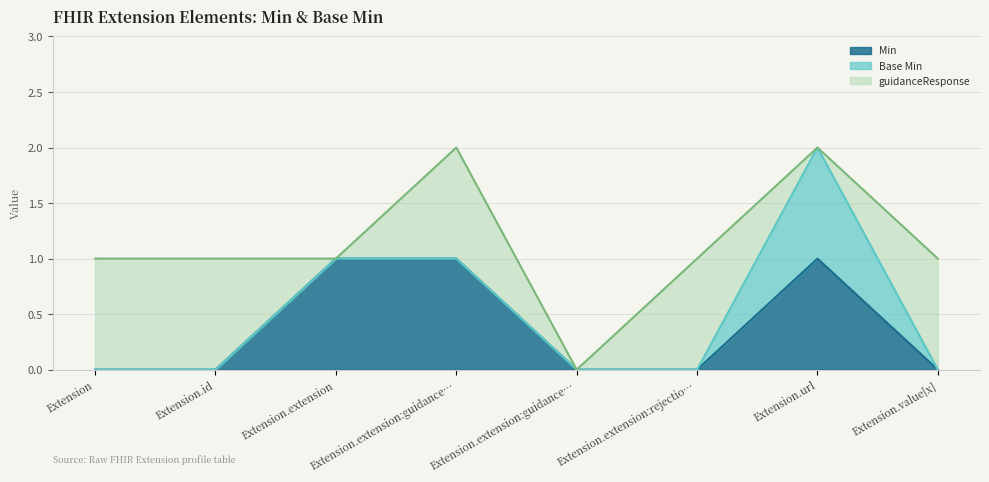

What is the spread (max minus min) of values at Extension.extension:rejectionReason?

1